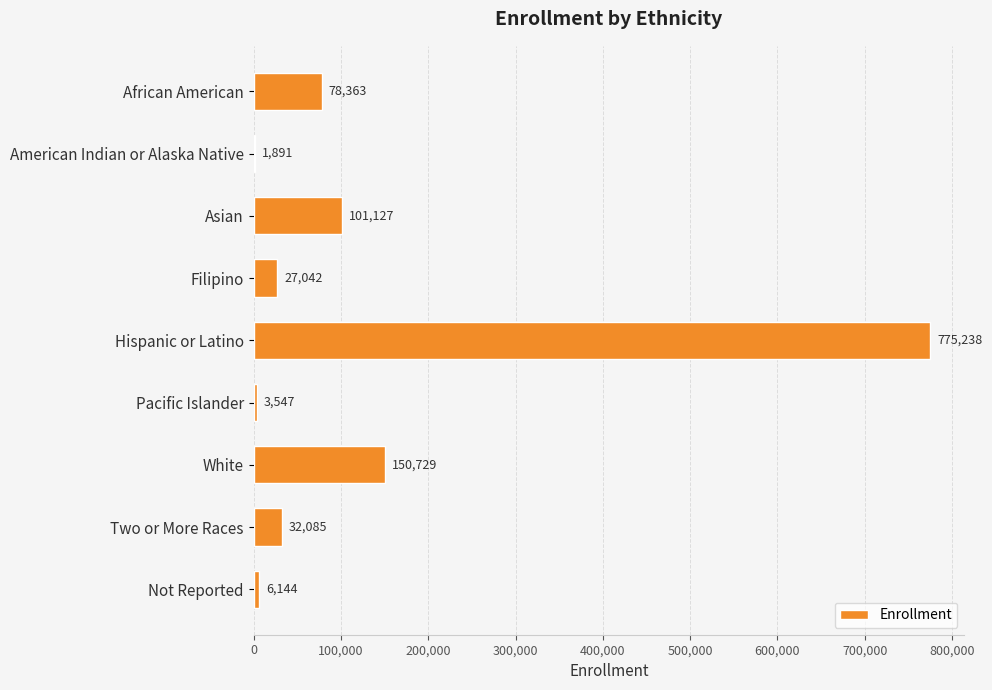

Count the number of categories in the chart.

9